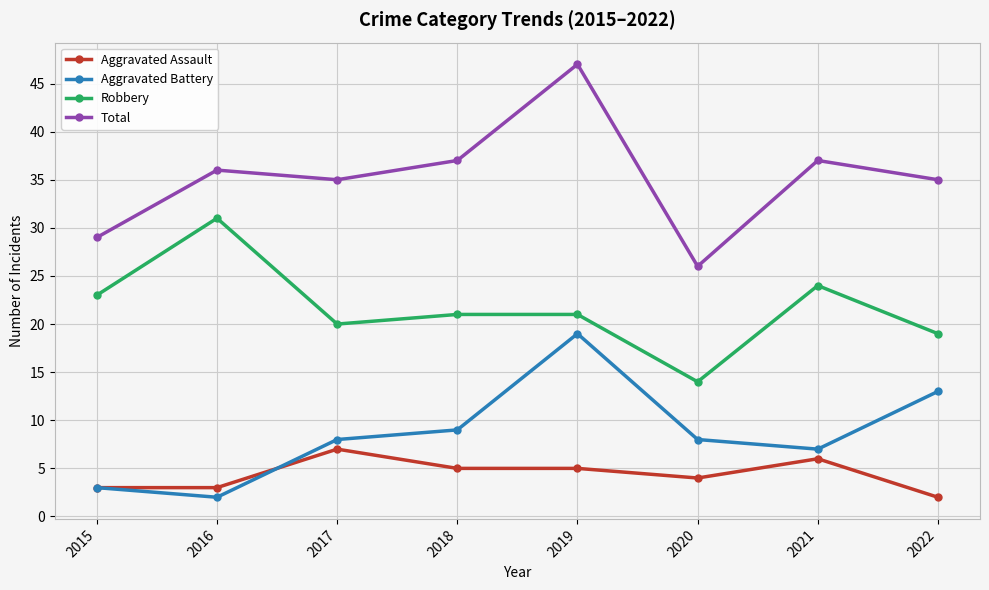

Count the number of data series in this chart.

4